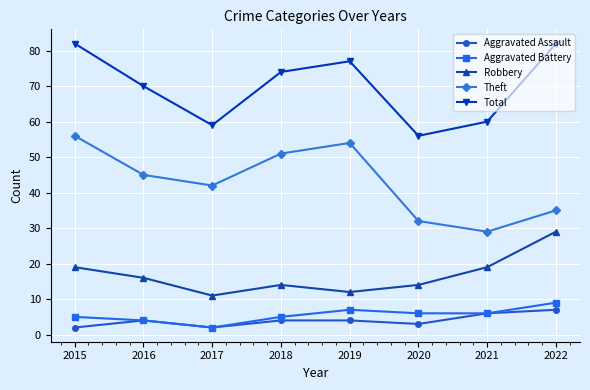

True or false: Total and Aggravated Assault cross at least once.

False